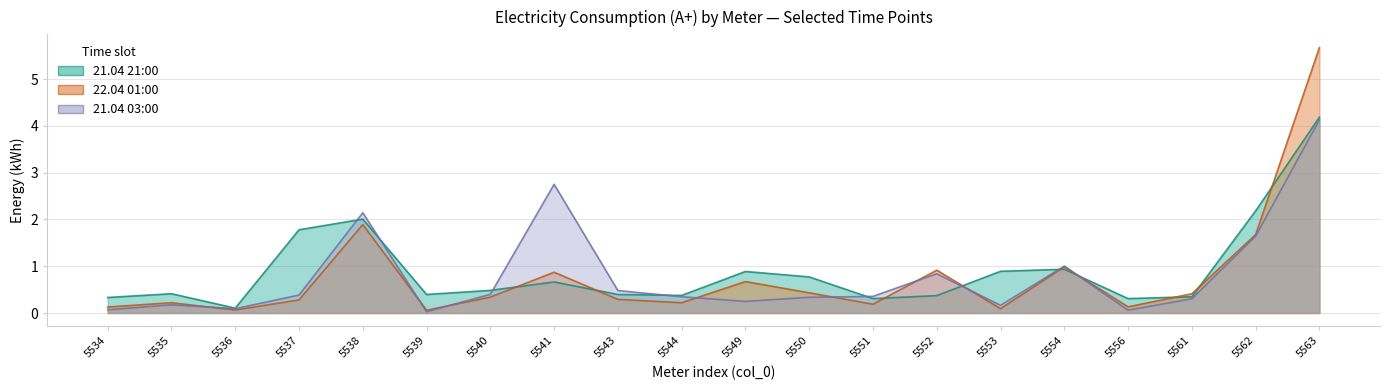

How many categories are shown in the chart?

20